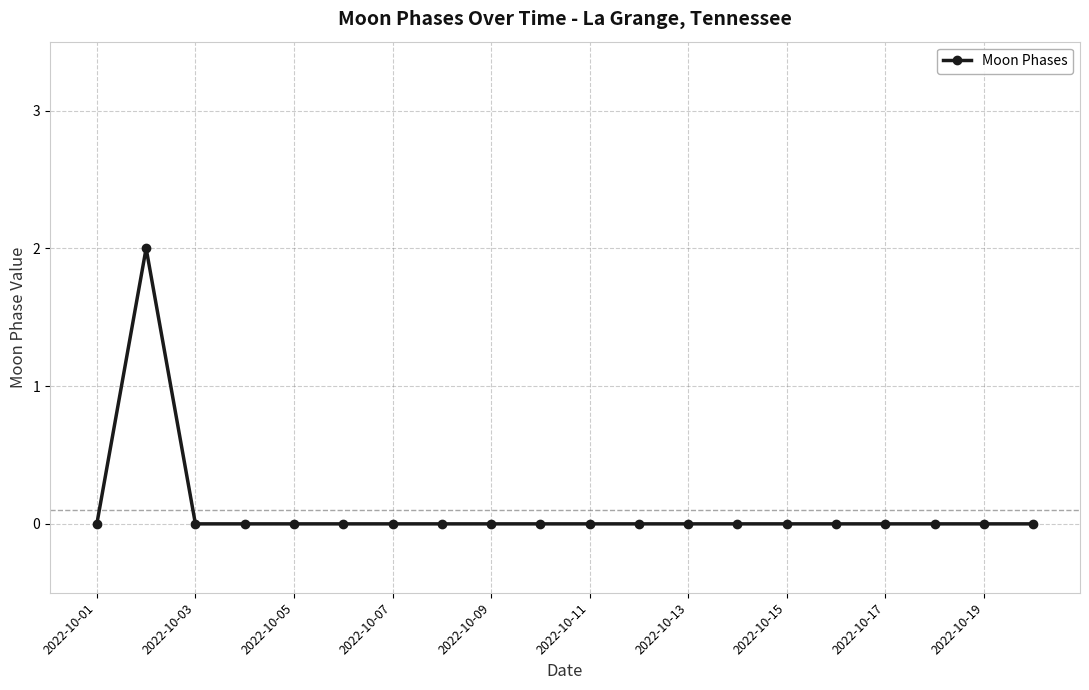

True or false: there are more than 0 points higher than both neighbors.

True